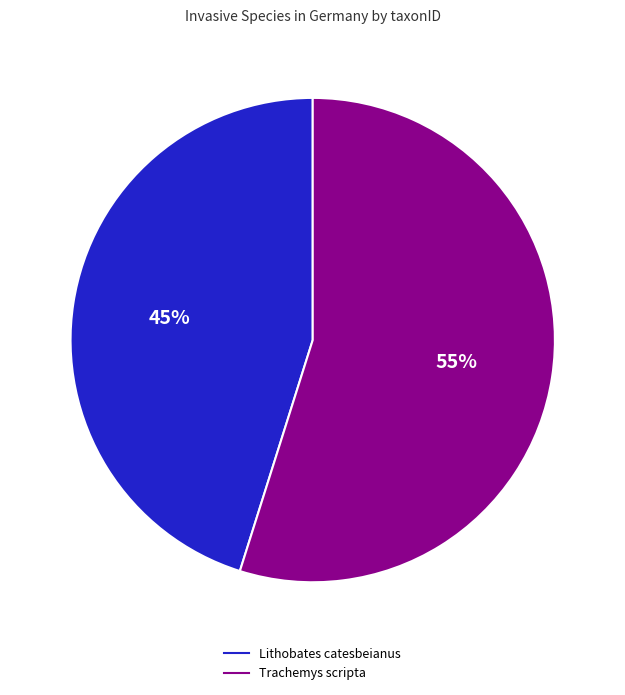

What is the ratio of the value at Lithobates catesbeianus to the value at Trachemys scripta?

0.8